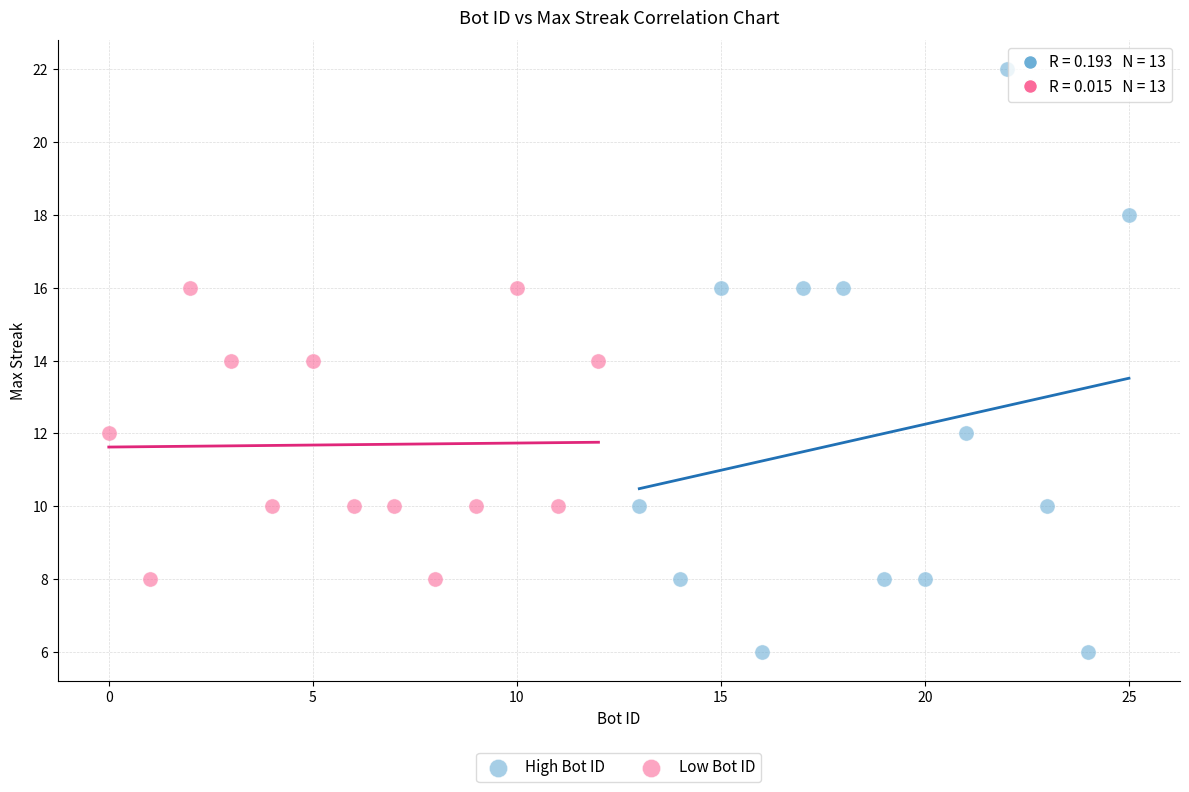

Which series has the largest Y range (max minus min)?

High Bot ID